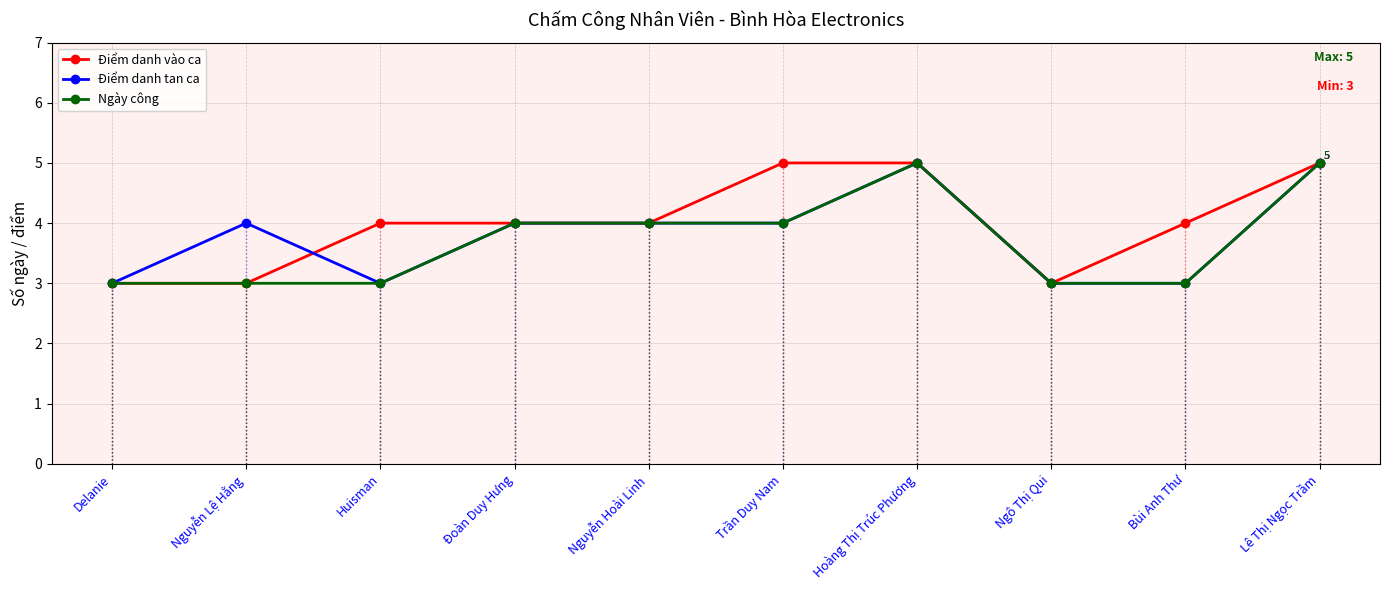

Count the number of data series in this chart.

3